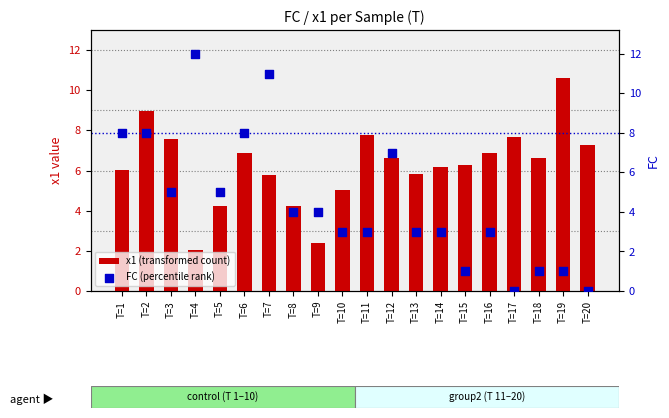

At which category is the sum across all series the highest?

T=2